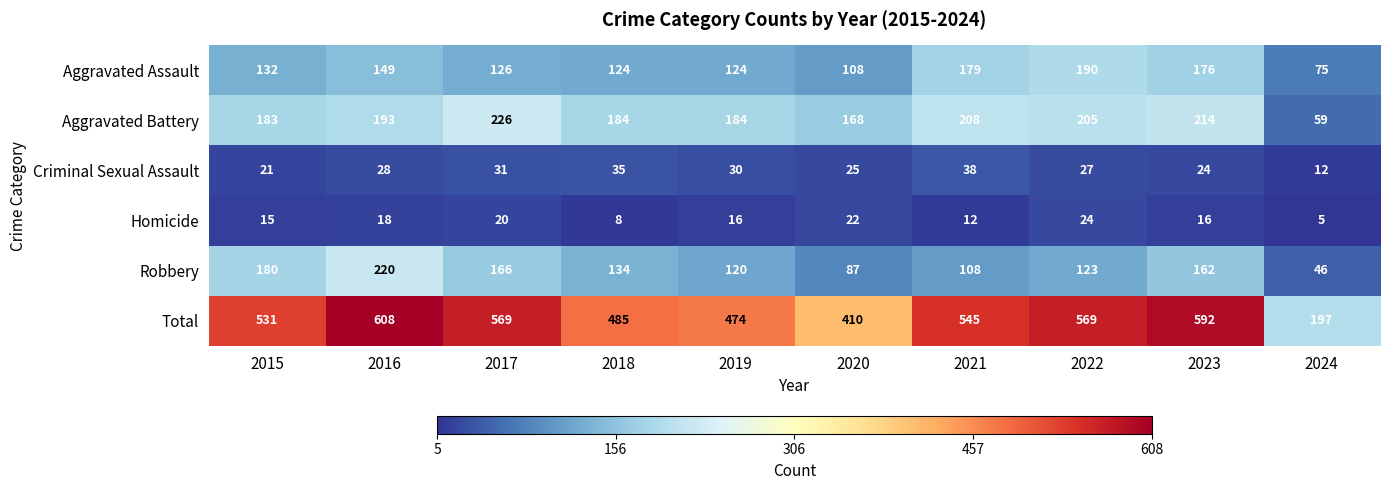

Which series changed the most between 2018 and 2023?

Total